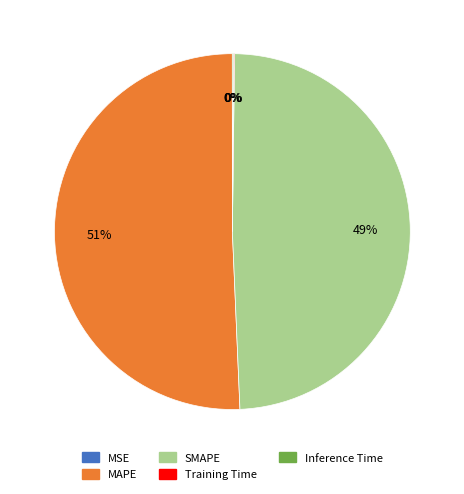

Combined, do MAPE and SMAPE account for over 50%?

Yes